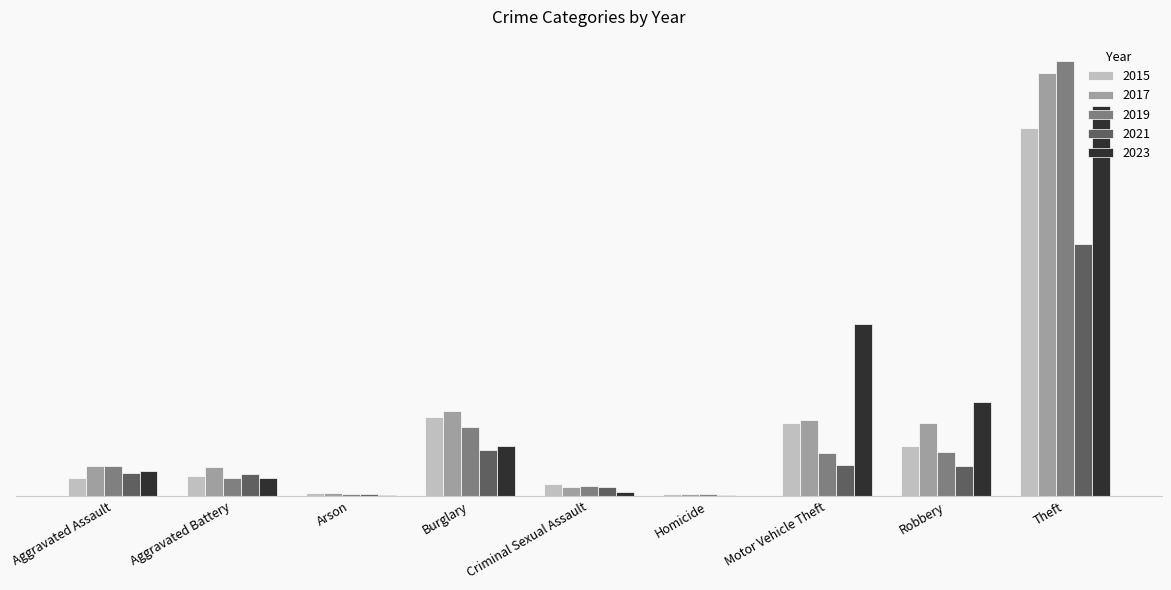

List the series in order of their peak value, lowest first.

2021, 2015, 2023, 2017, 2019